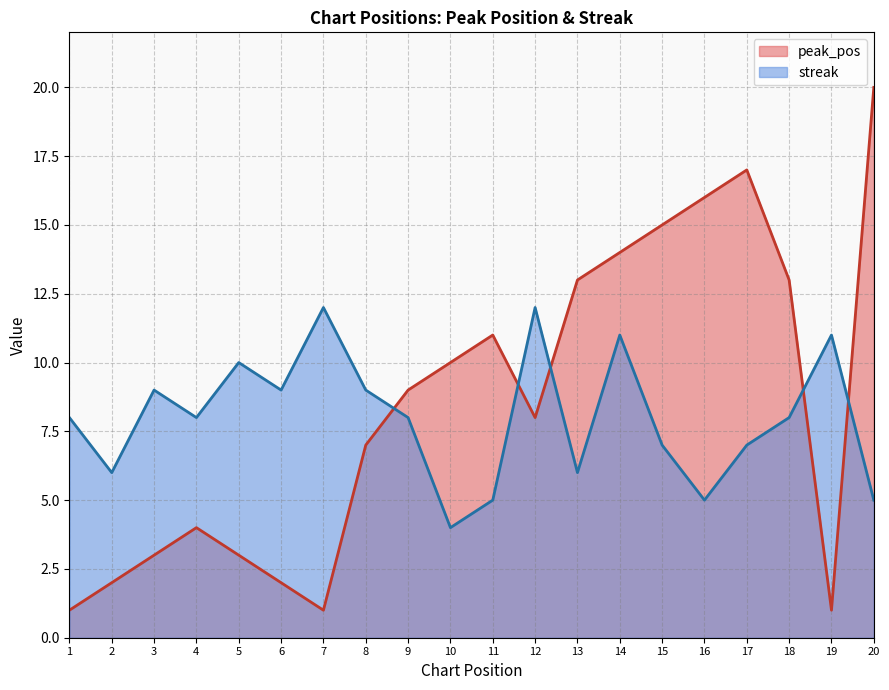

Between 13 and 20, which series saw the biggest shift?

peak_pos